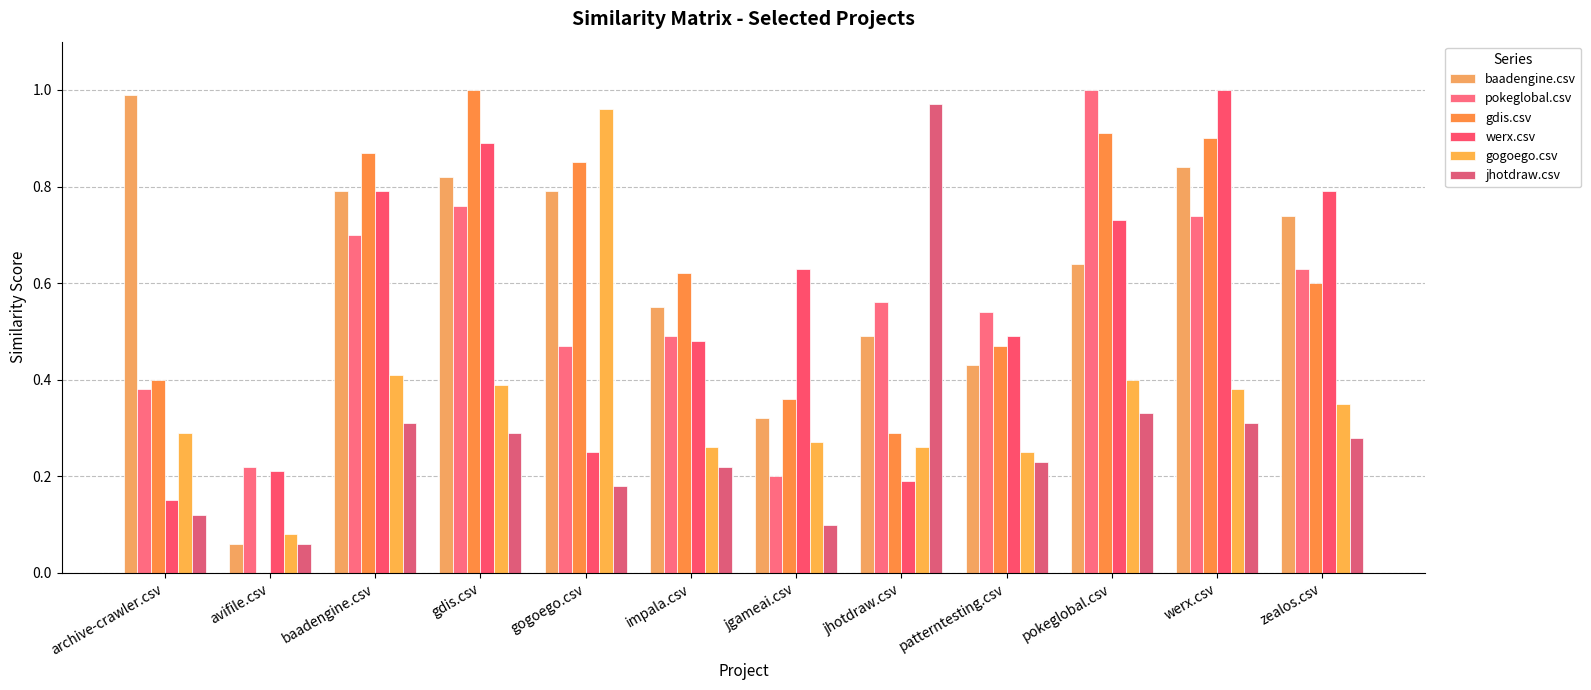

The jhotdraw.csv series shows 0.1 at patterntesting.csv. True or false?

False